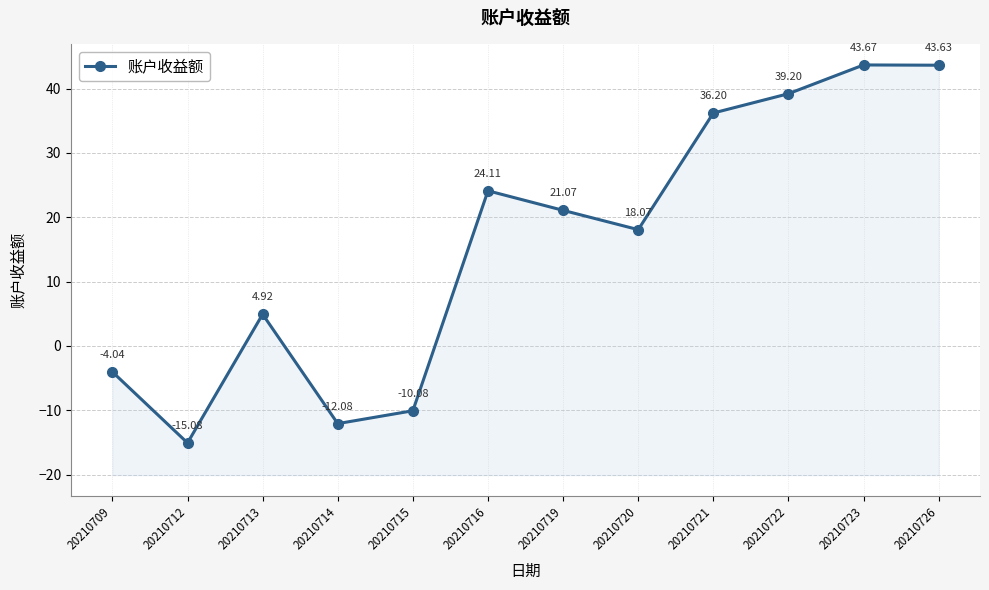

Which category has the highest value across all series?

20210723